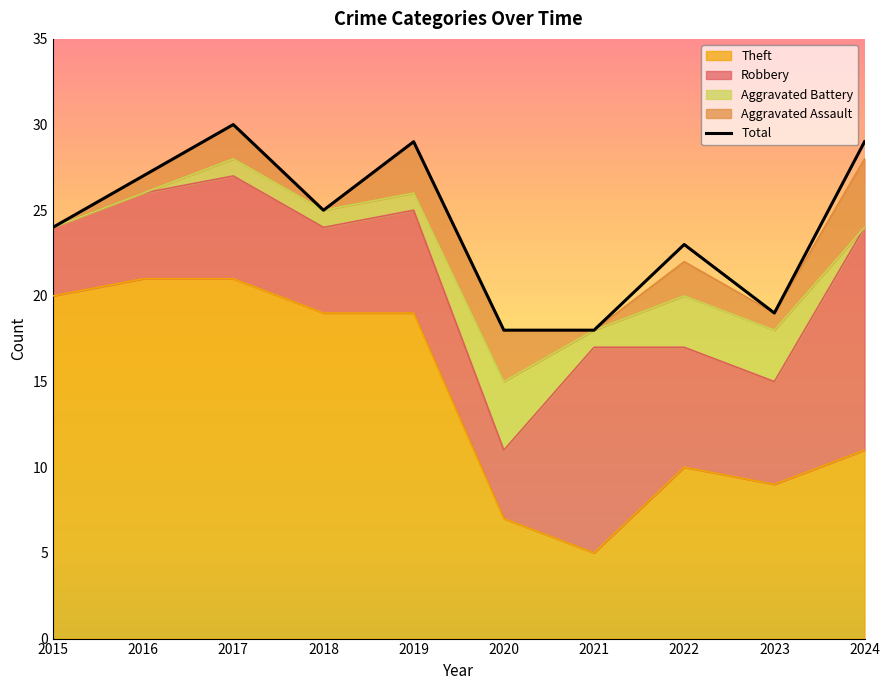

How many values are below 25?

5